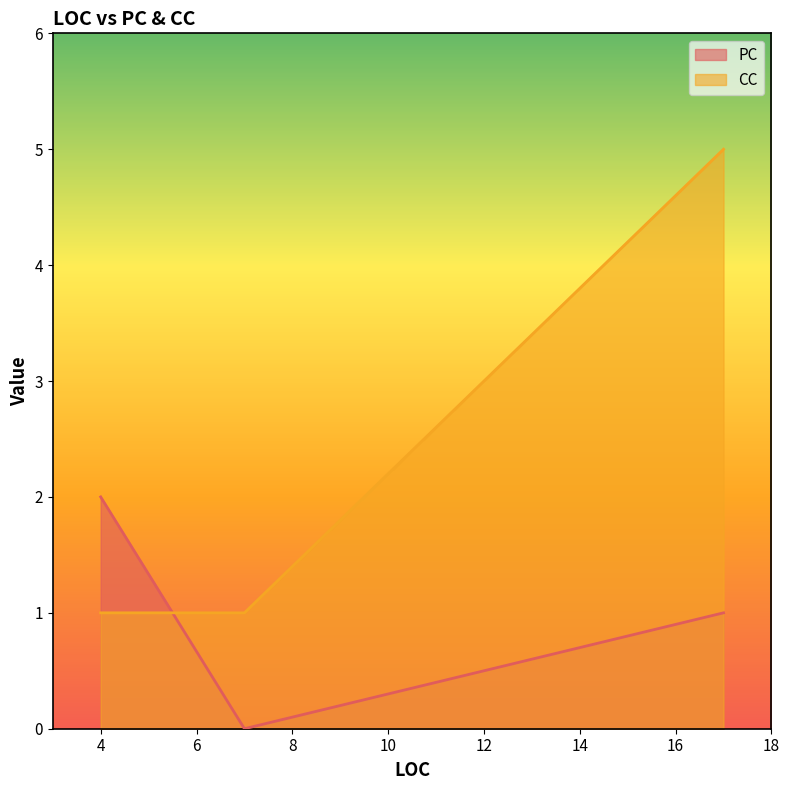

Reading left to right, extract all data points from this chart.

PC: 4=2	17=1	7=0
CC: 4=1	17=5	7=1